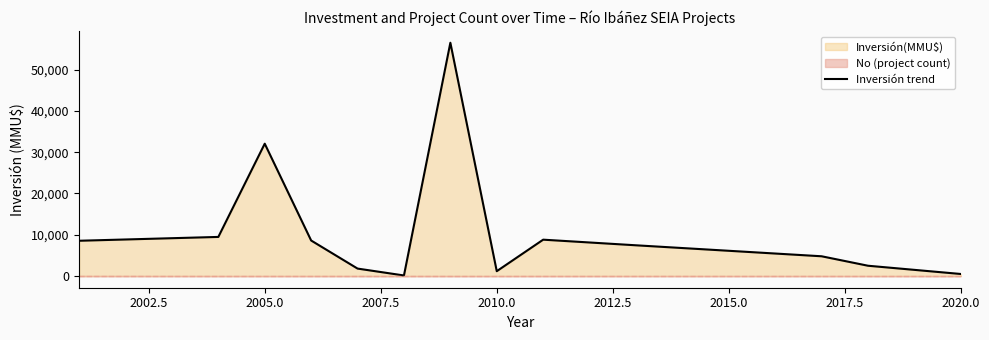

Reading right to left, extract all data points from this chart.

500	2500	4791	7450	8812	1180	56512	141	1810	8610	32059	9477	8550